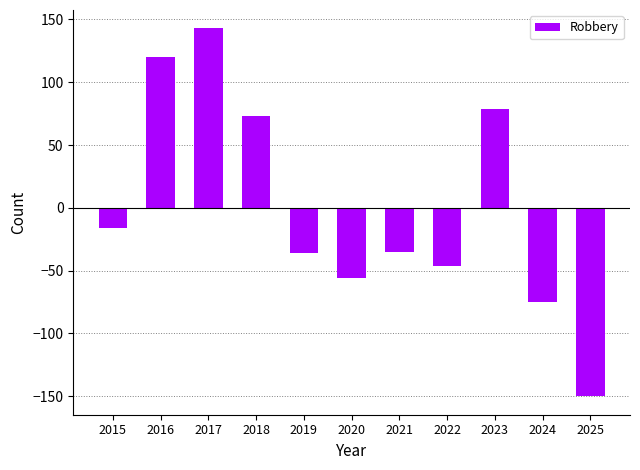

What is the maximum value shown in the chart?

142.9